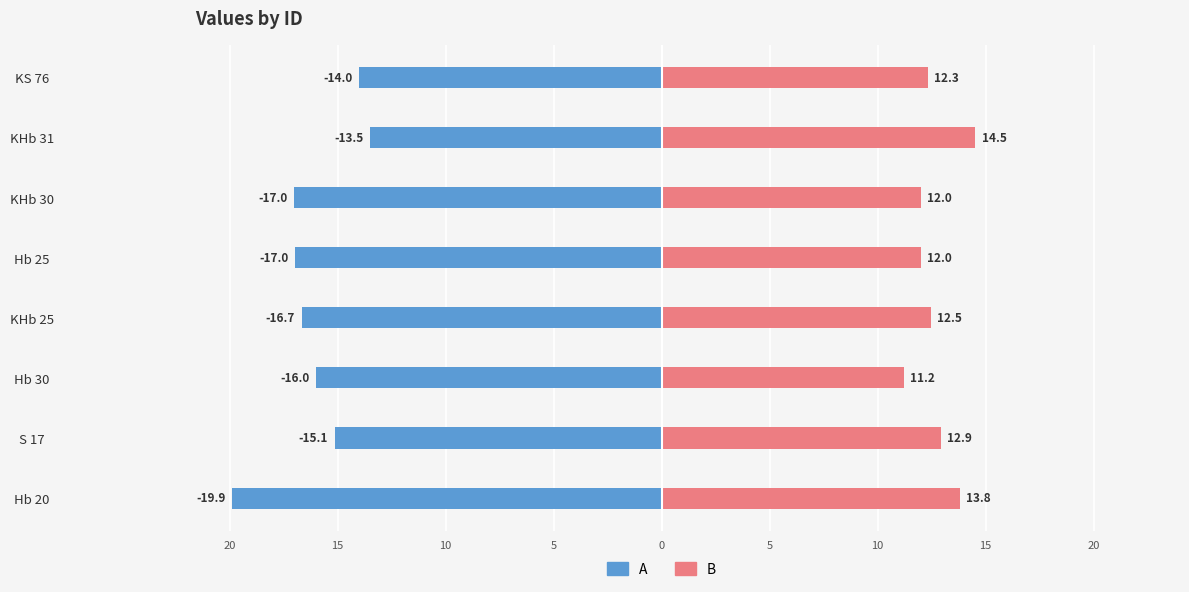

What is the sum of the A values at KHb 25 and KHb 30?

-33.7